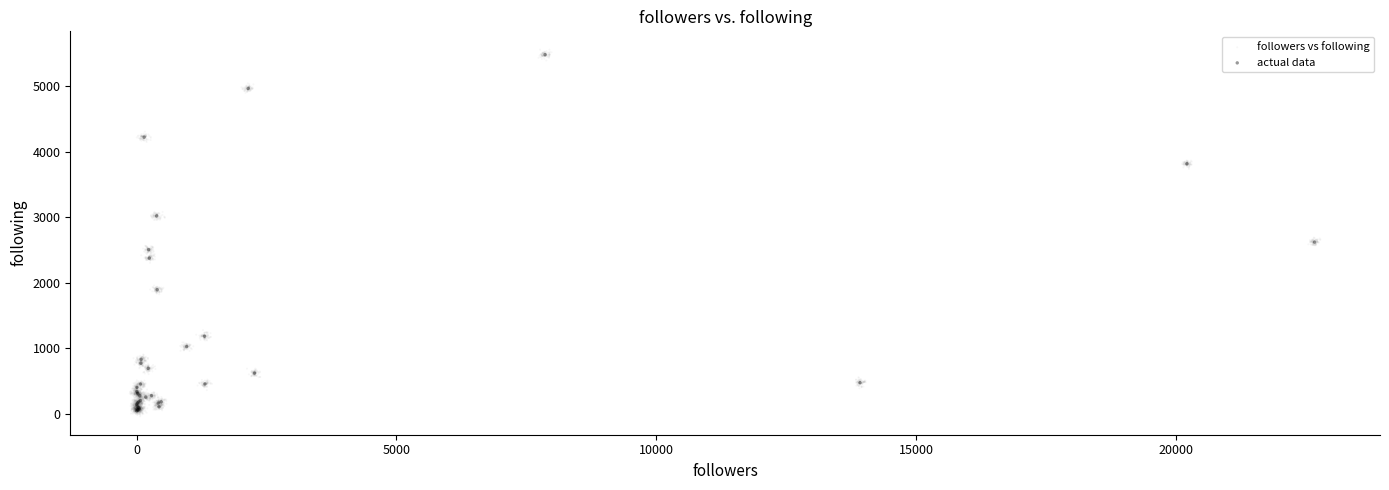

Which series has the widest spread of Y values?

followers vs following